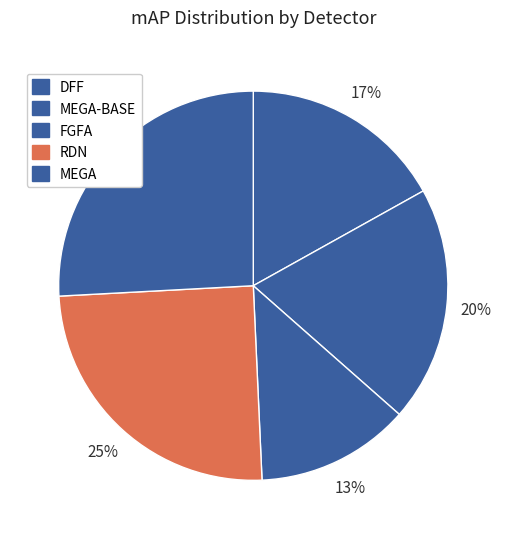

Is it true that MEGA-BASE is 29% of the pie?

False